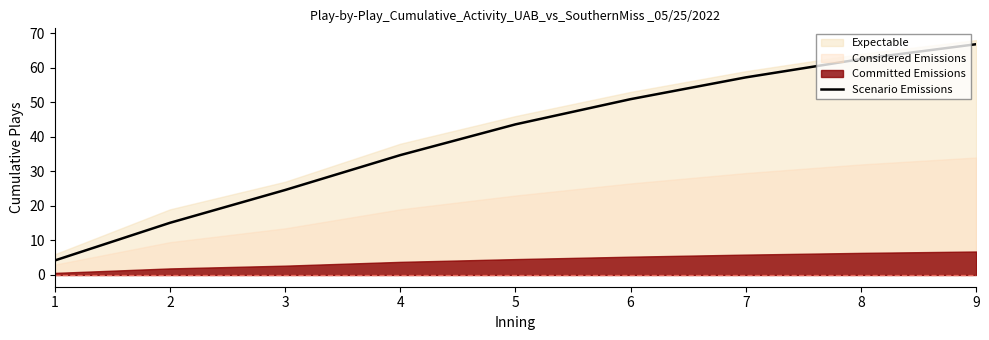

What is the difference between the second highest and second lowest values?

47.4